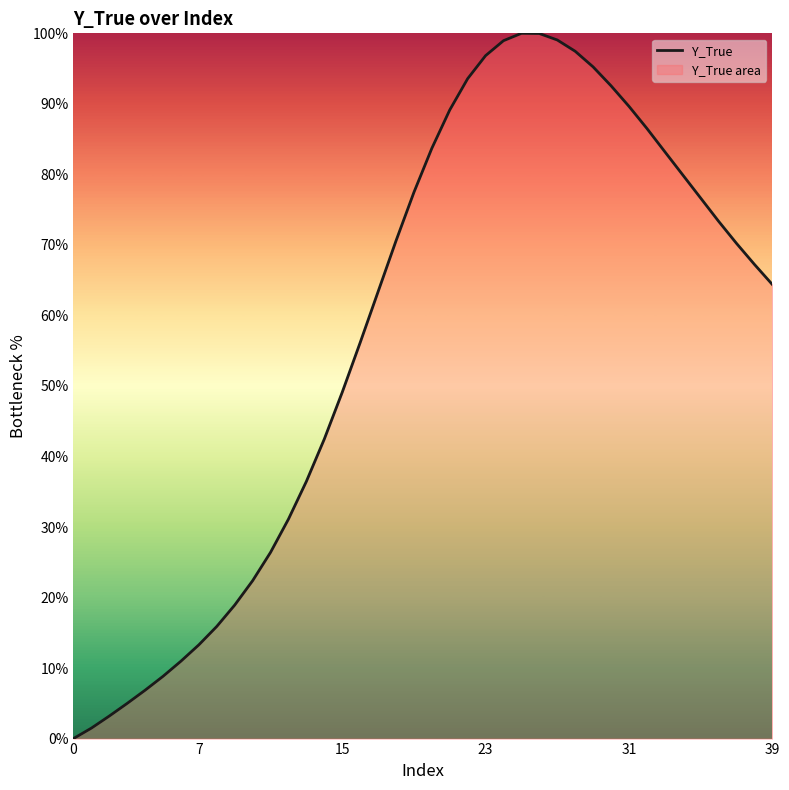

What is the difference between the maximum and minimum values?

100.0